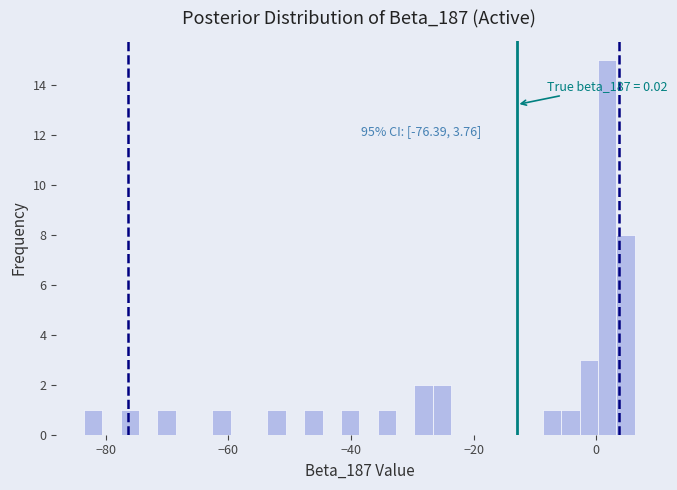

Around what value on the x-axis is the tallest bar? Give the approximate position of its centre, as read against the axis.

2